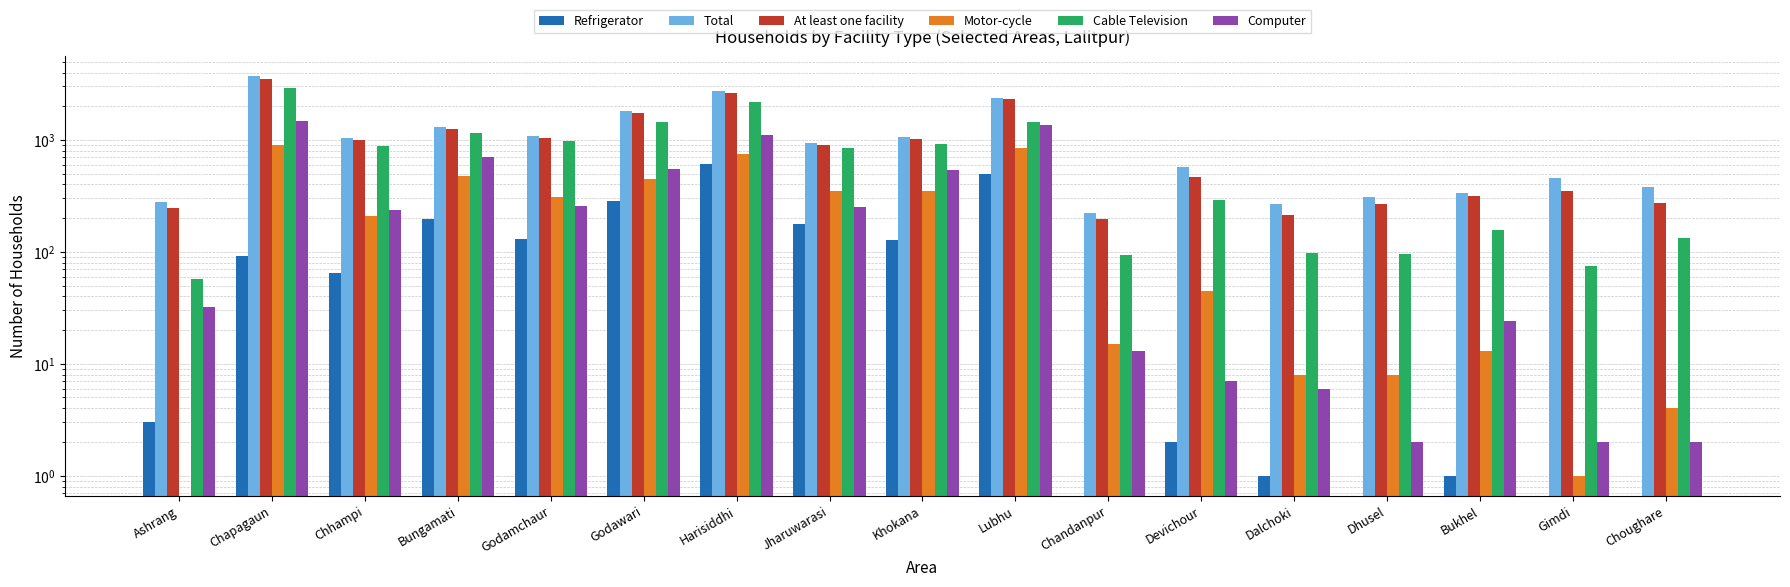

What position from the right is Dalchoki?

5